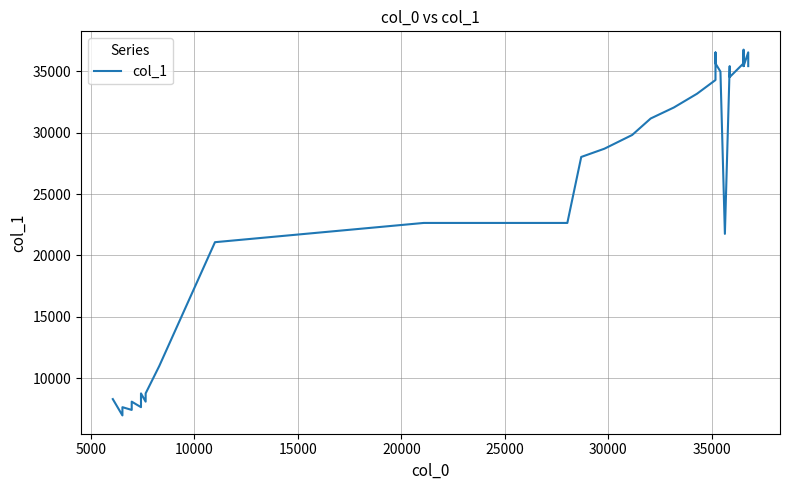

Count the number of data series in this chart.

1